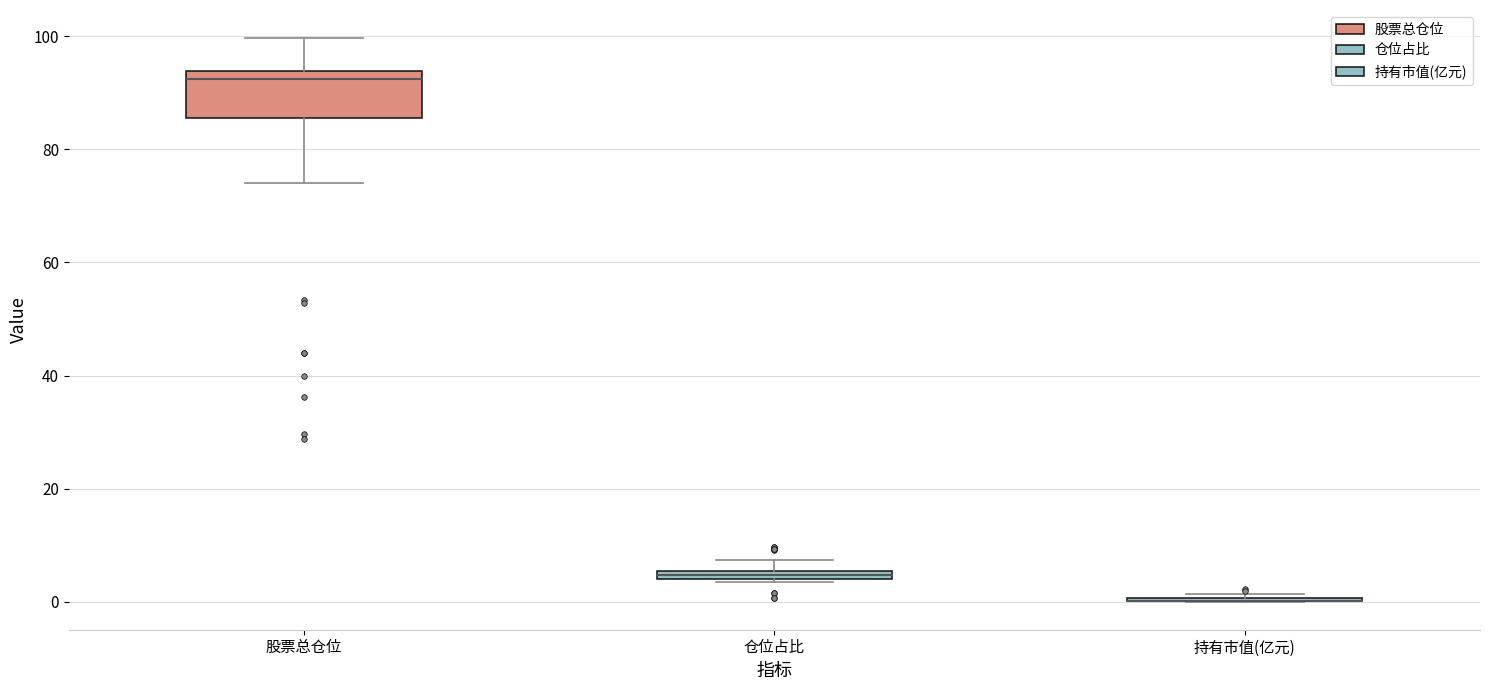

Where is the upper edge of the box for 仓位占比 on the y-axis? The values are not printed on the chart, so give them approximately, as read against the axis.

6